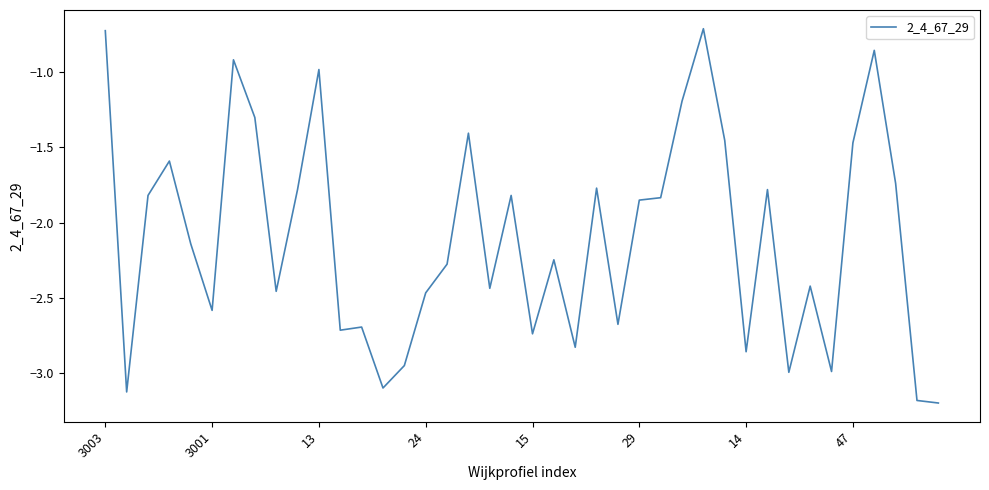

What is the maximum value shown in the chart?

-0.7